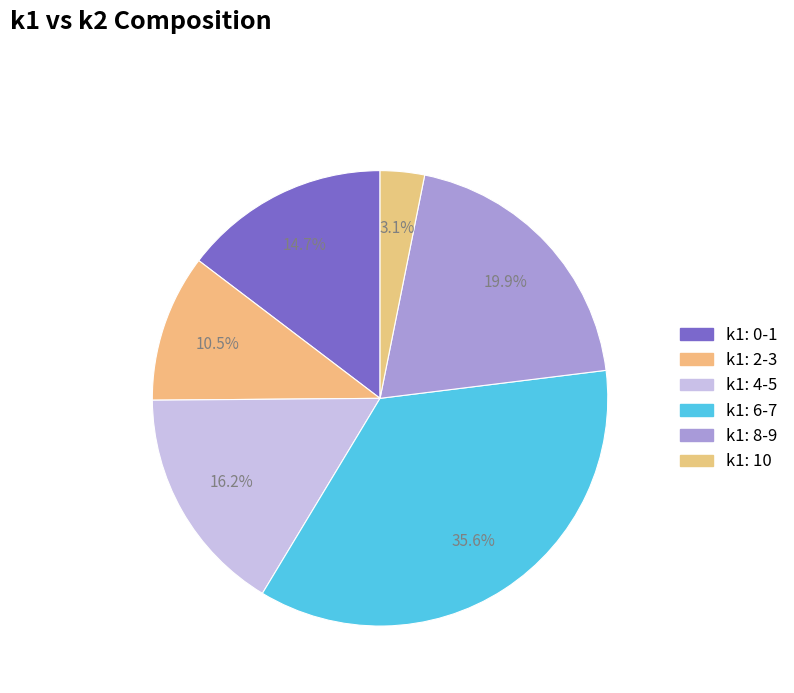

How many segments does this pie chart have?

6